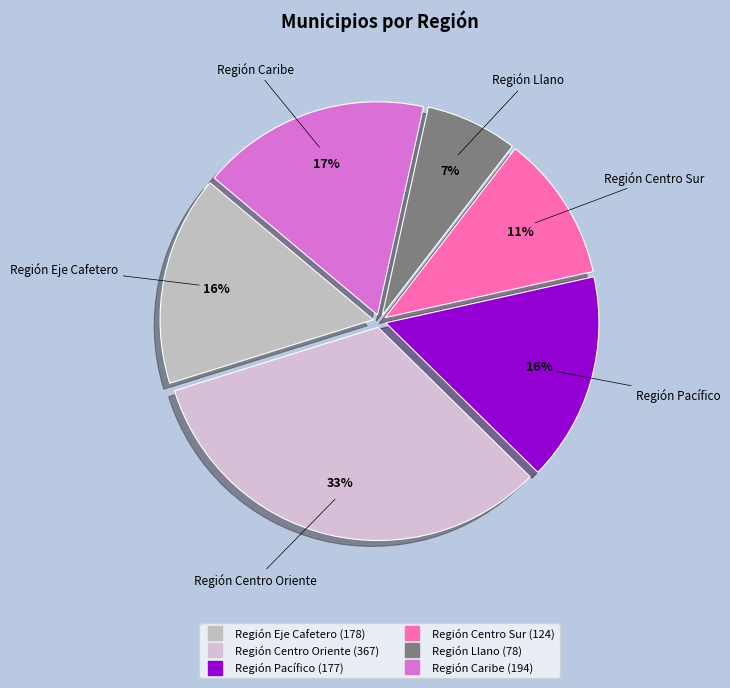

Does Región Centro Oriente represent more than half of the total?

No